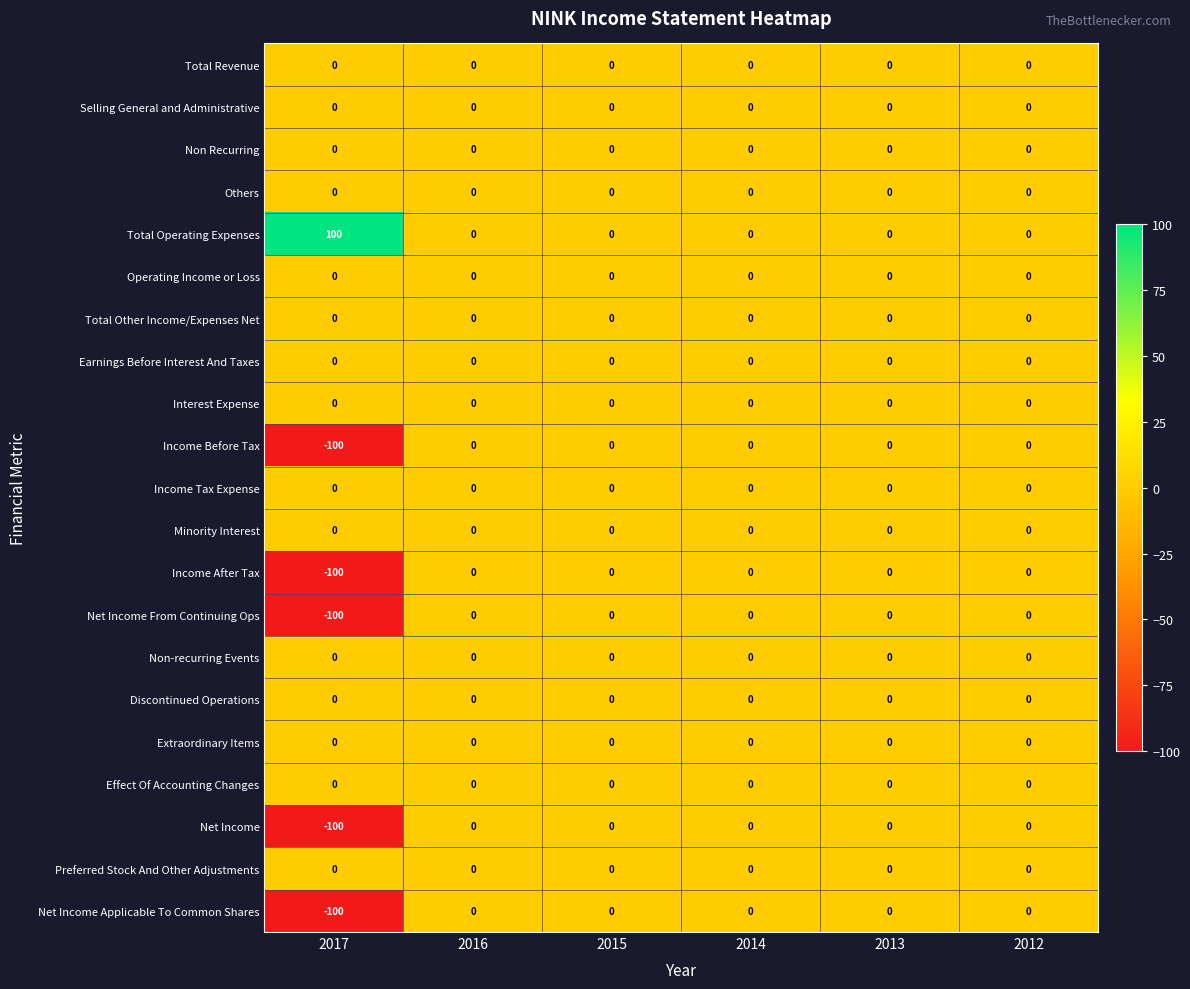

True or false: Net Income Applicable To Common Shares has a value of 0 at 2013.

True